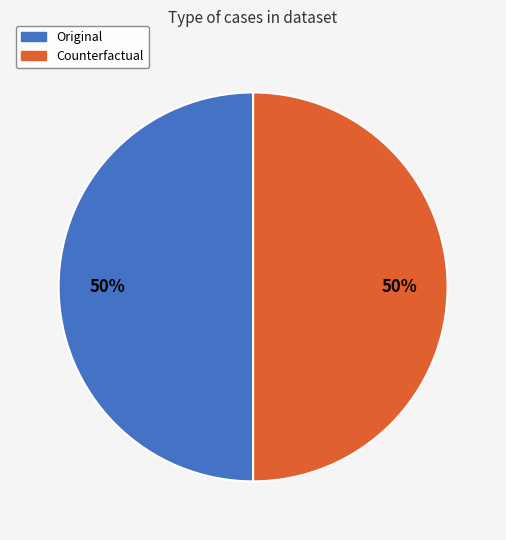

How many segments does this pie chart have?

2